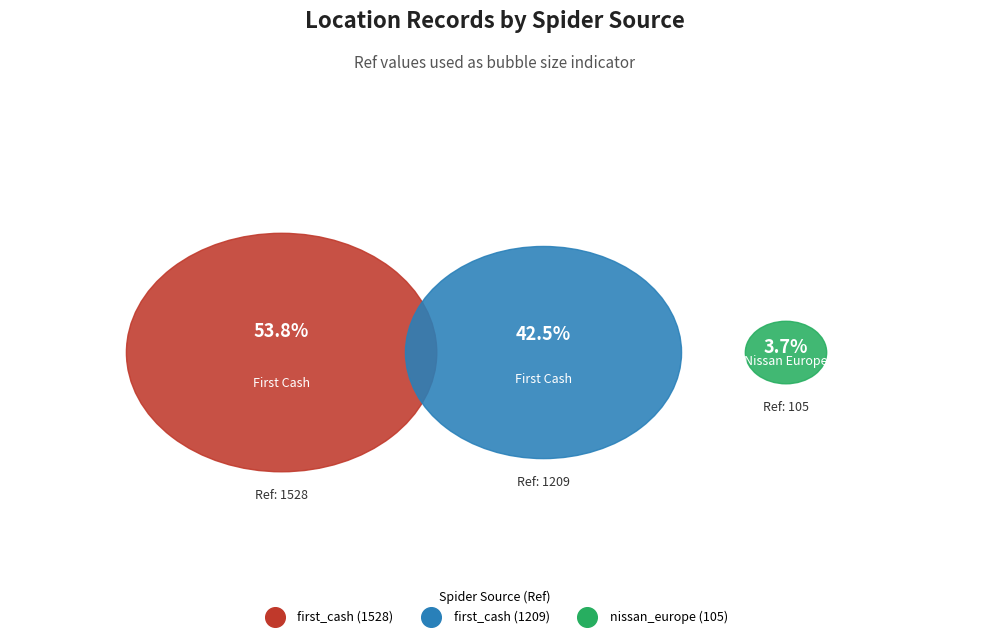

To the nearest percent, what percentage of the pie is first_cash (1528)?

54%